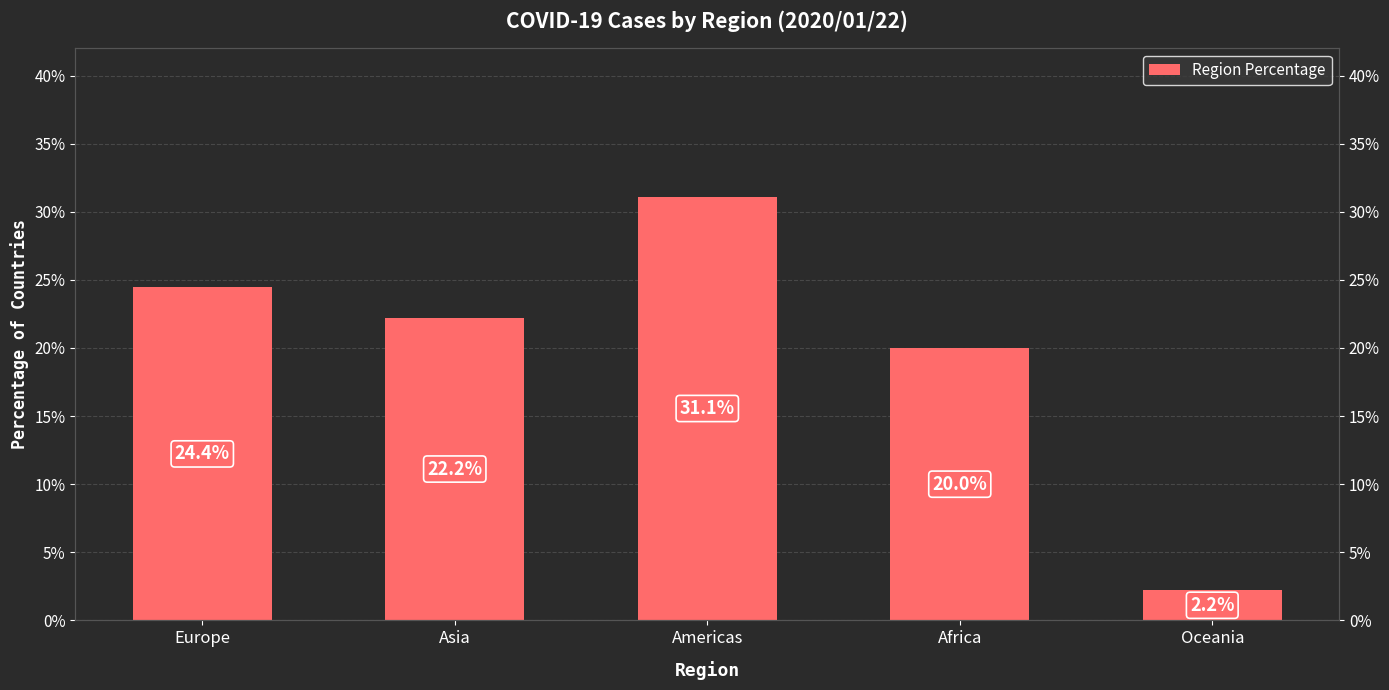

Does the chart contain any negative values?

No